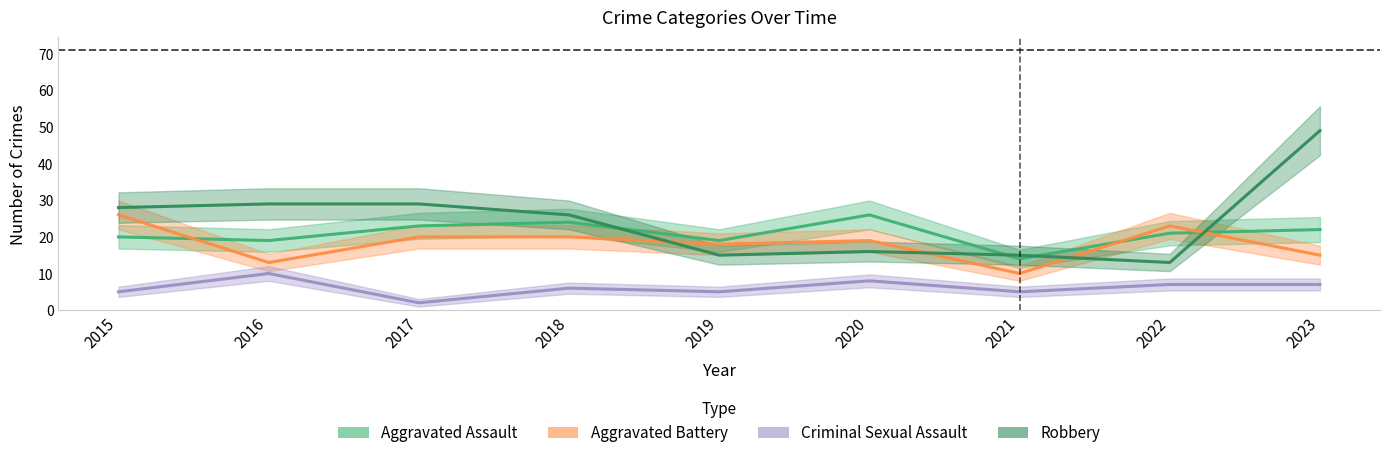

How many times do Aggravated Battery and Robbery cross each other?

4